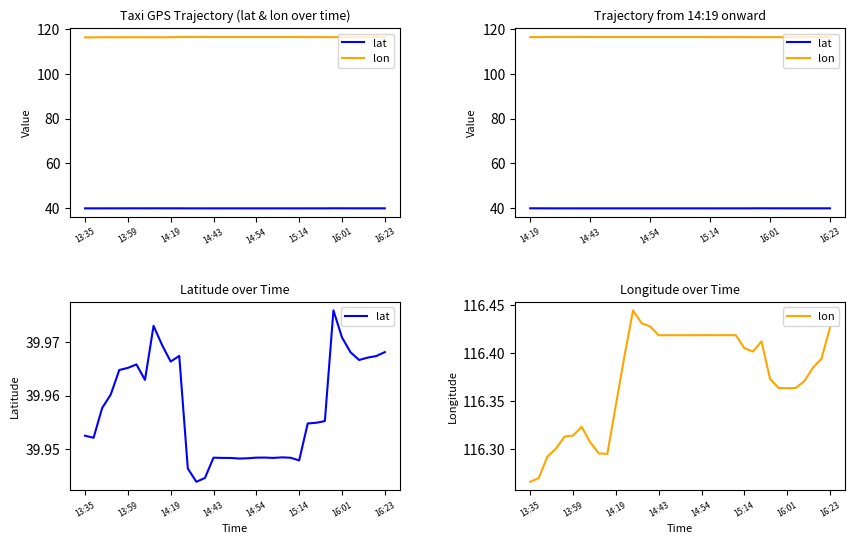

What are all the series names shown in the legend?

lat, lon